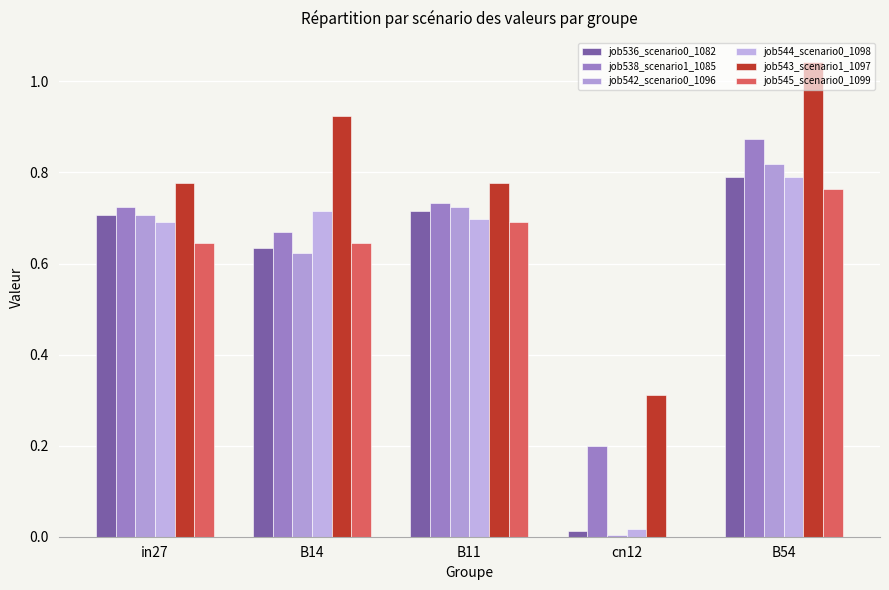

What is the average value of the job543_scenario1_1097 series?

0.8